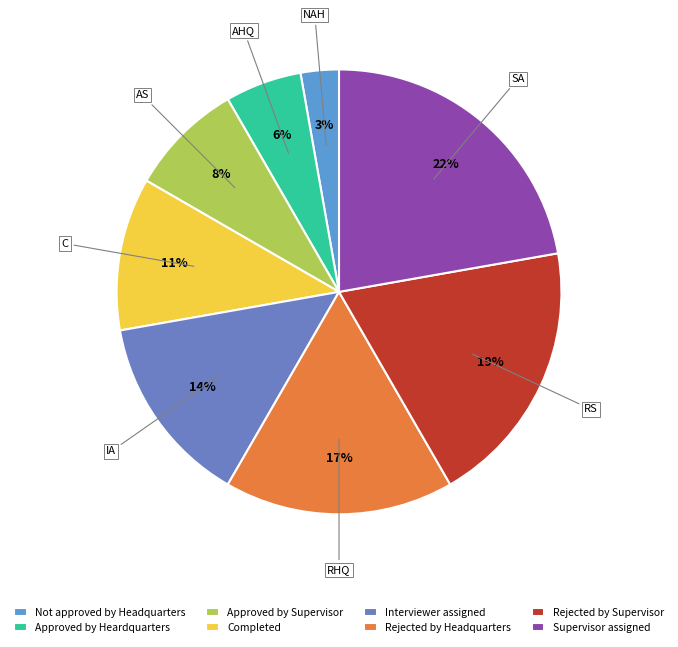

What is the smallest slice in the pie chart?

Not approved by Headquarters